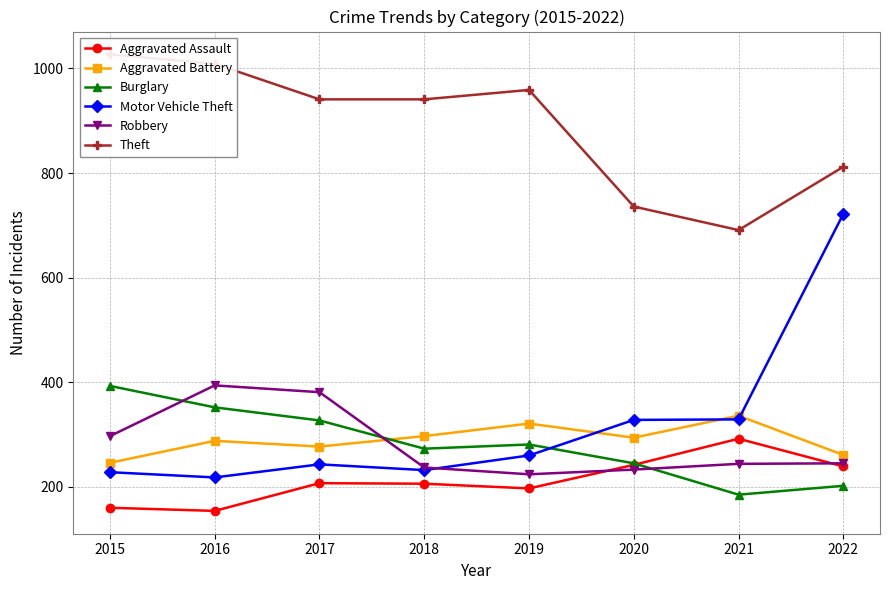

Where is the first local minimum for Aggravated Assault?

2016